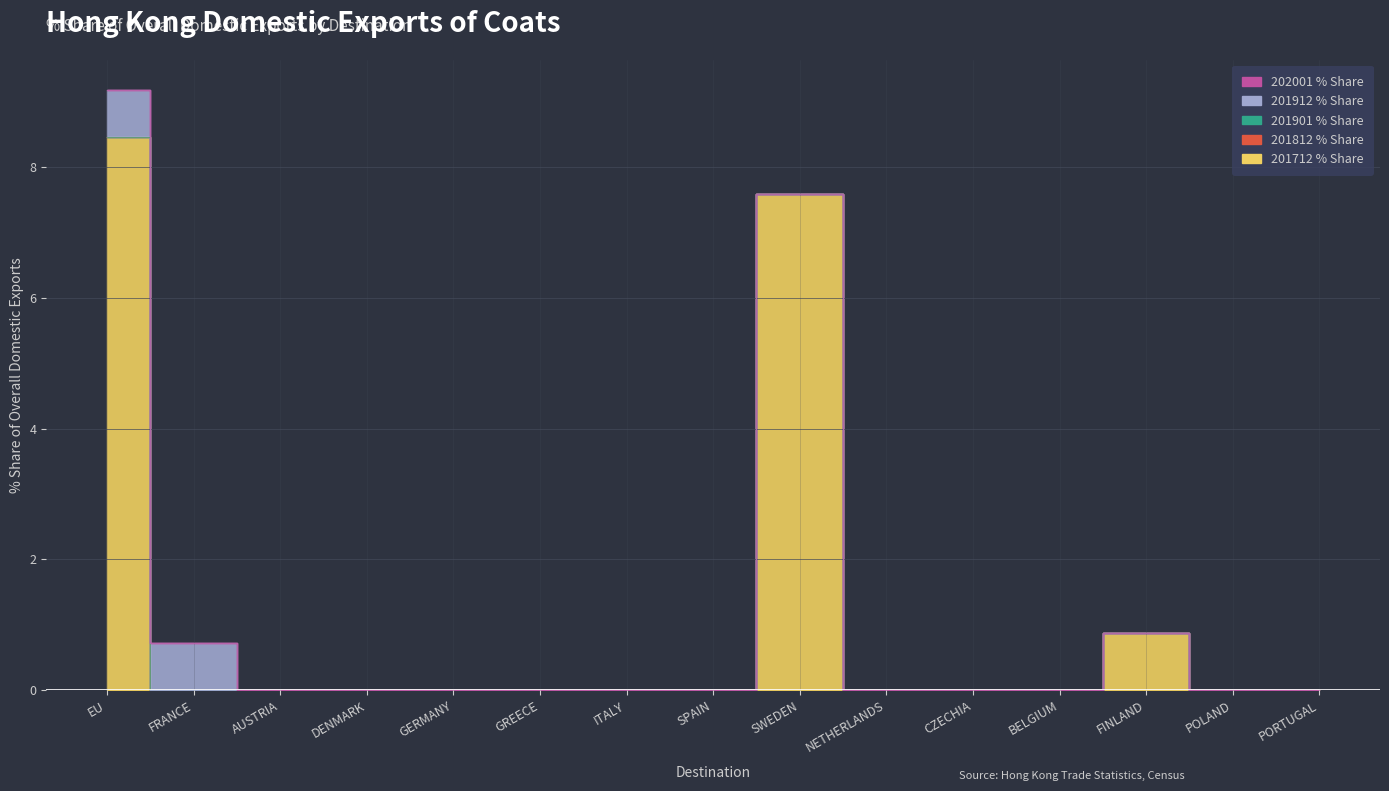

Which series has the largest total across all categories?

201712 % Share